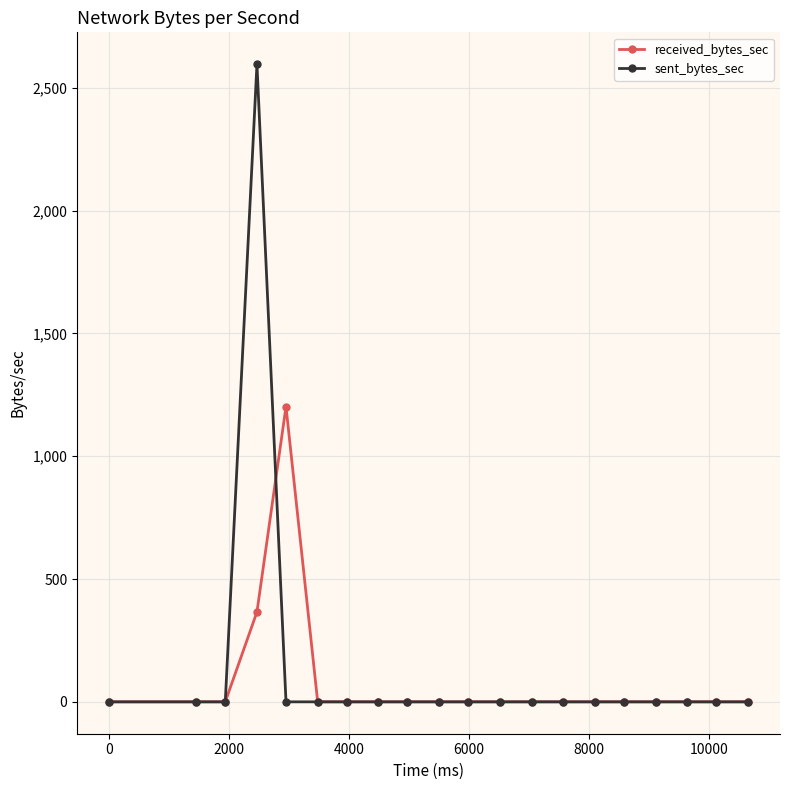

Which series has the widest spread of values?

sent_bytes_sec